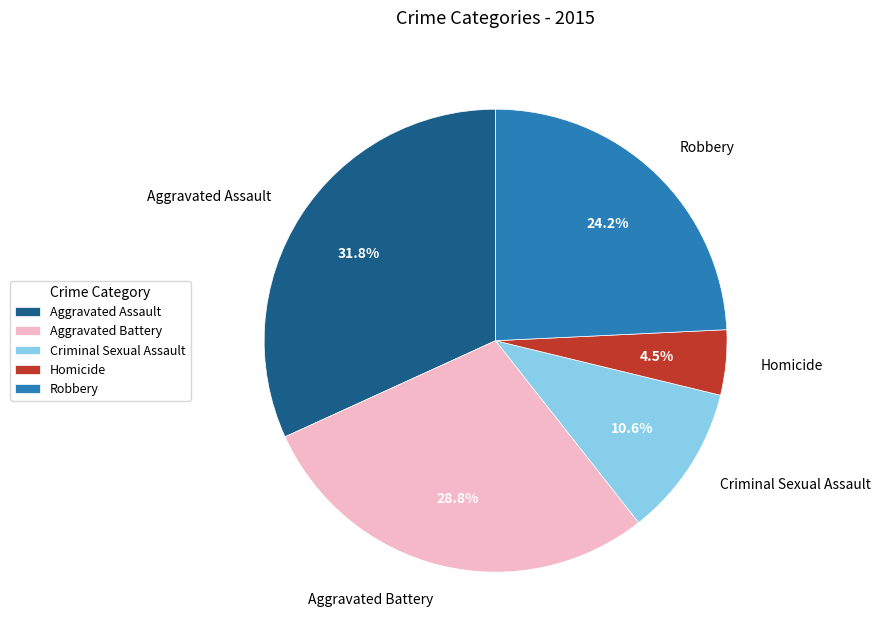

What percentage is the Robbery slice, to the nearest percent?

24%